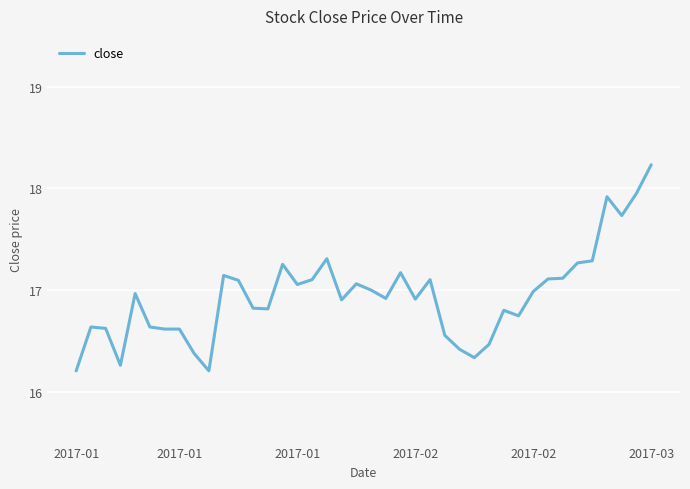

What is the minimum value shown in the chart?

16.2